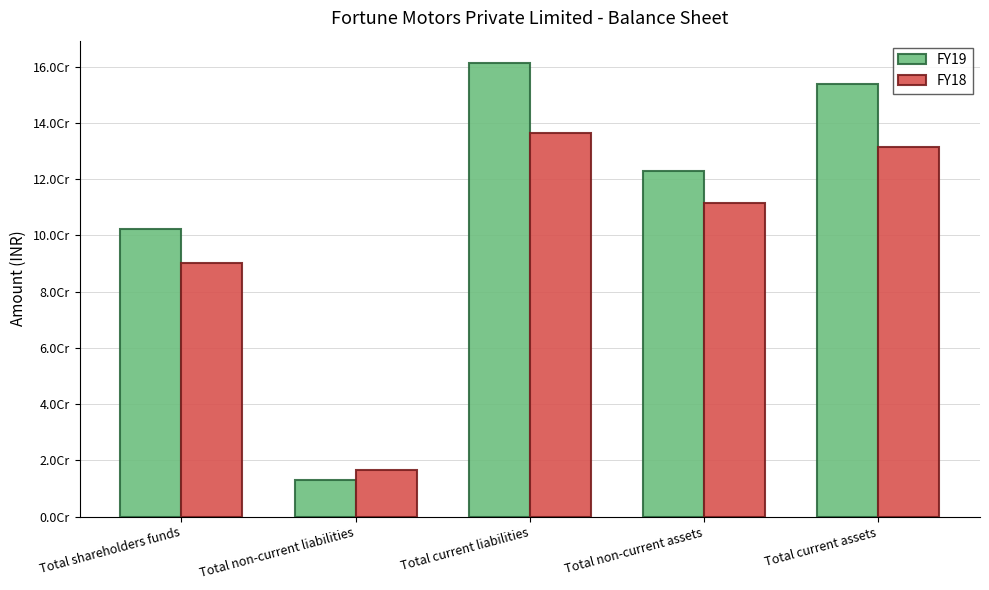

Which series has the widest spread of values?

FY19